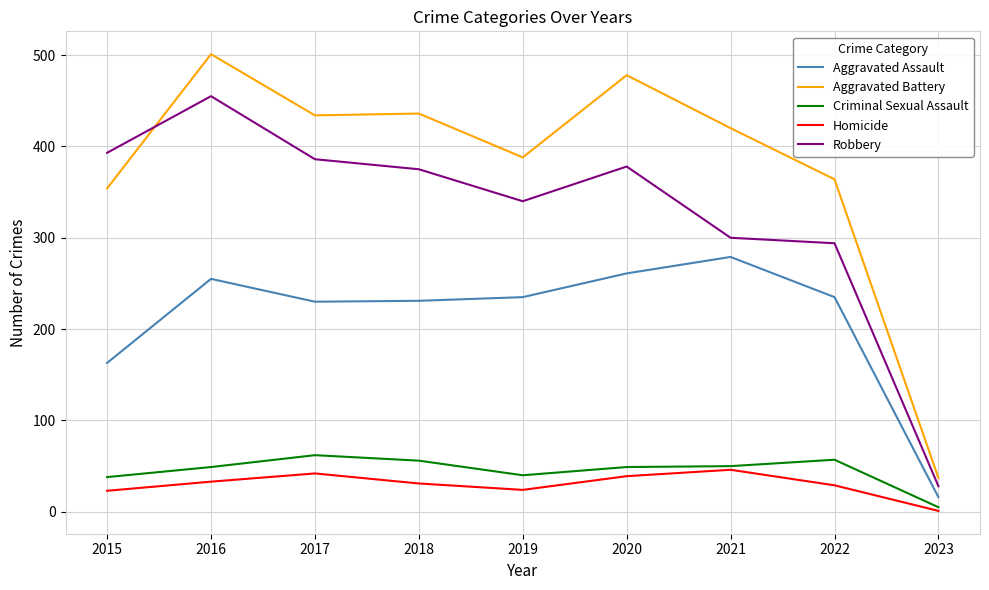

Rank the series by their maximum value, from lowest to highest.

Homicide, Criminal Sexual Assault, Aggravated Assault, Robbery, Aggravated Battery